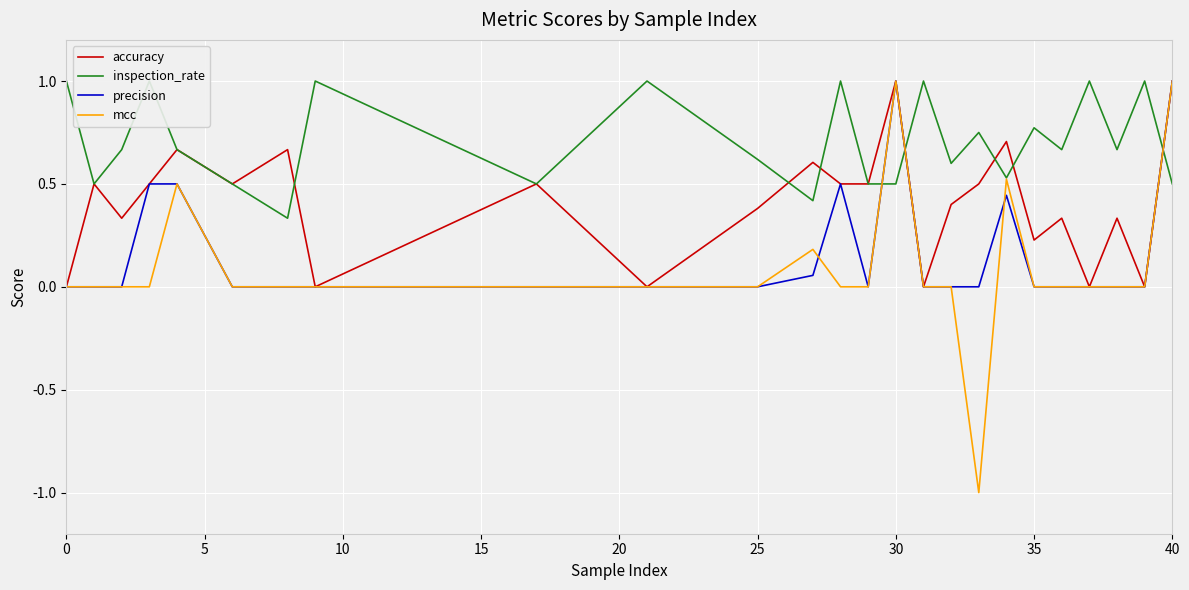

What is the value of the inspection_rate point at the 23rd from the left?

0.7